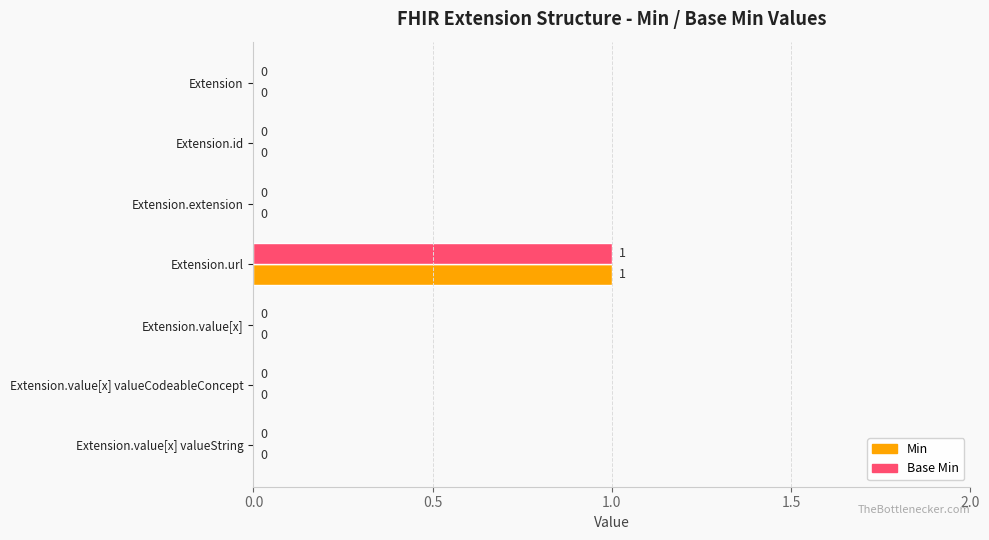

How many Base Min values are between 0 and 1?

7